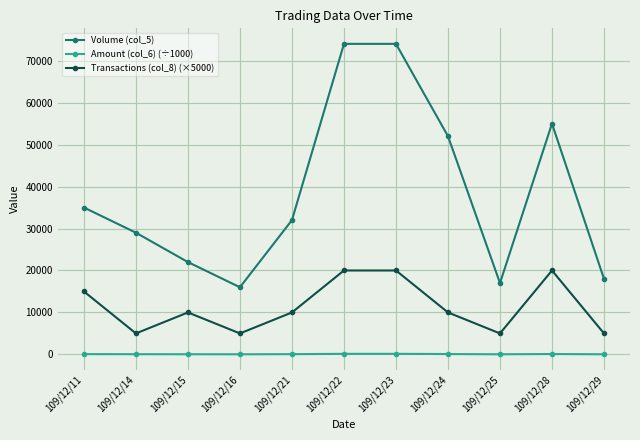

What is the sum of all Amount (col_6) (÷1000) values?

768.1